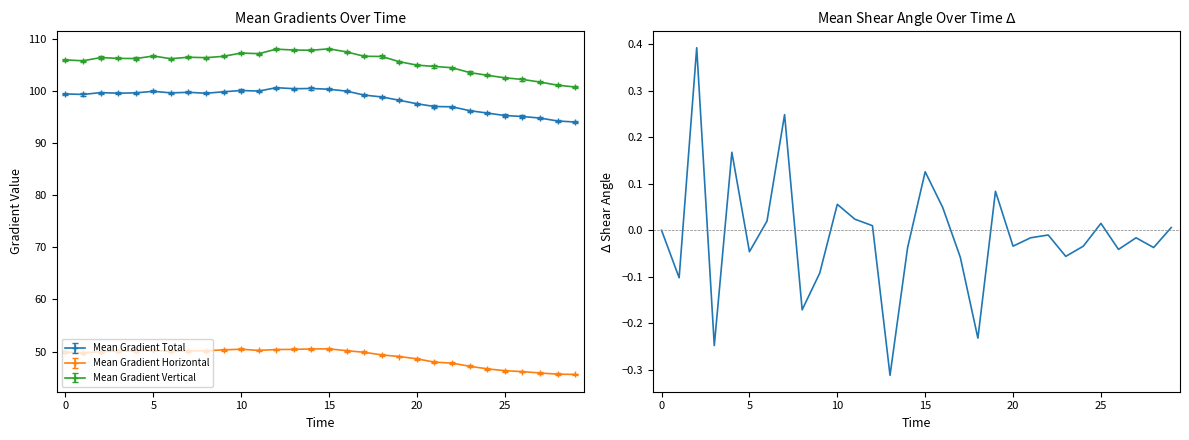

Is it true that the value at 17 is -0.1?

True